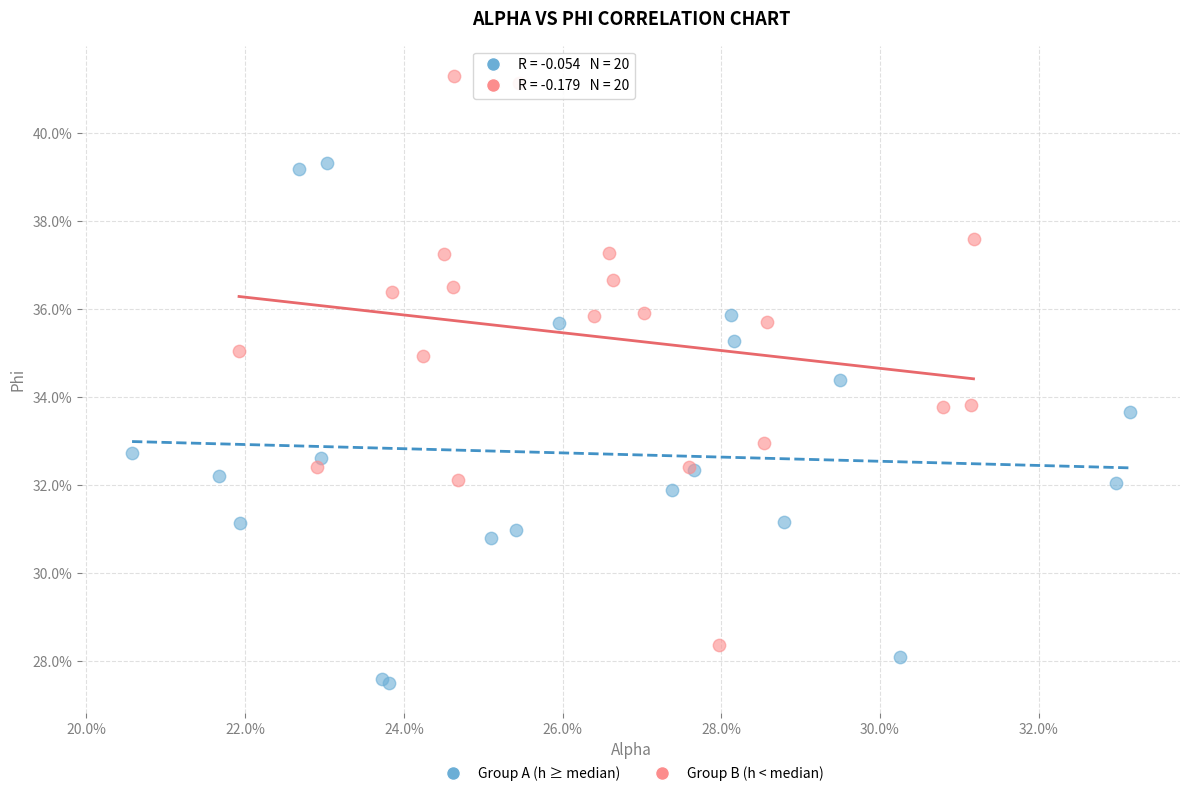

What are all the series names shown in the legend?

Group A (h ≥ median), Group B (h < median)